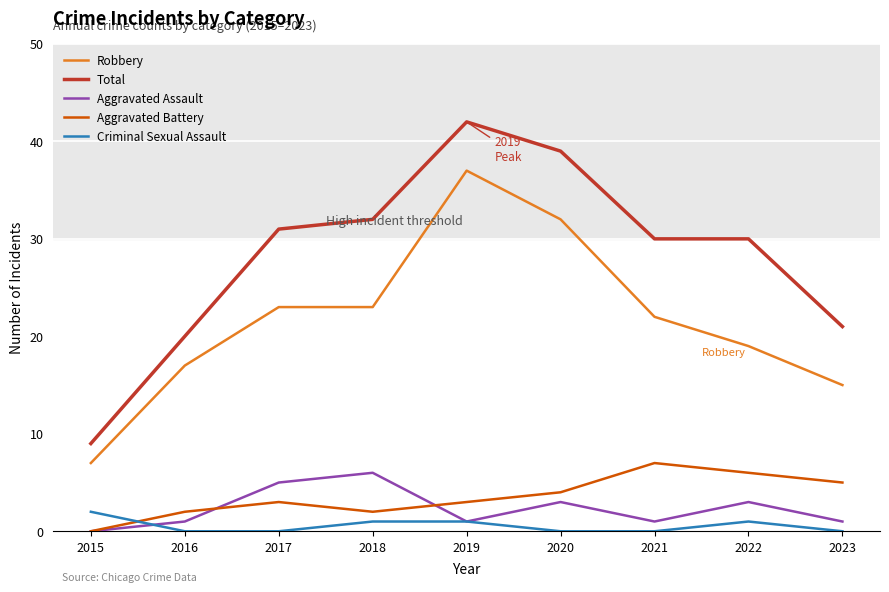

Count the Aggravated Battery values in the range 2 to 5.

6